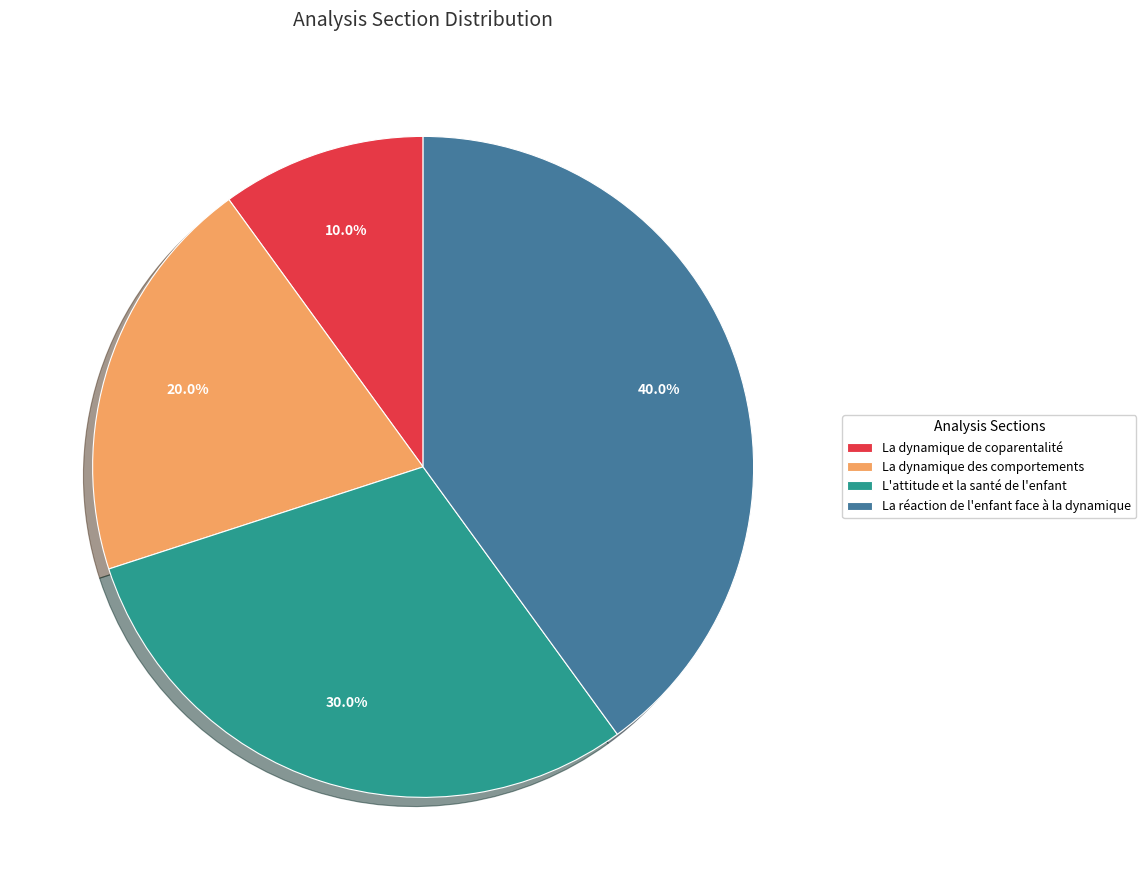

How many slices are in this pie chart?

4